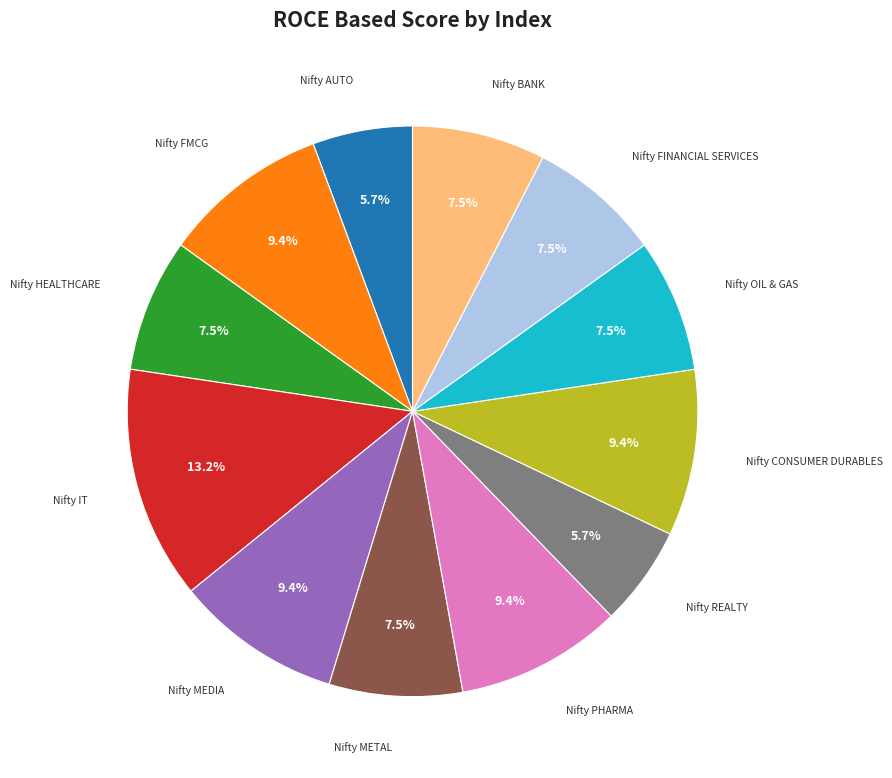

How many slices are in this pie chart?

12